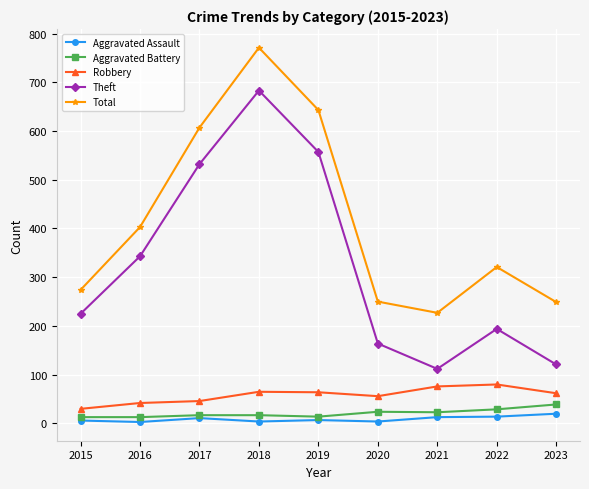

At which category is the sum across all series the highest?

2018